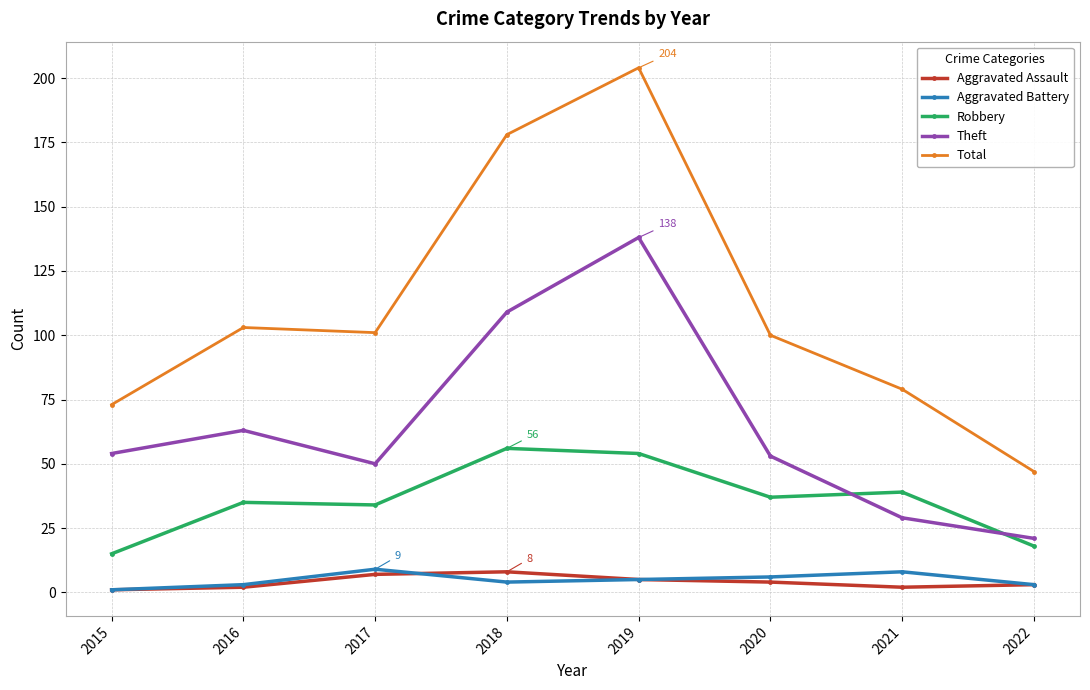

True or false: Aggravated Assault and Total intersect in this chart.

False